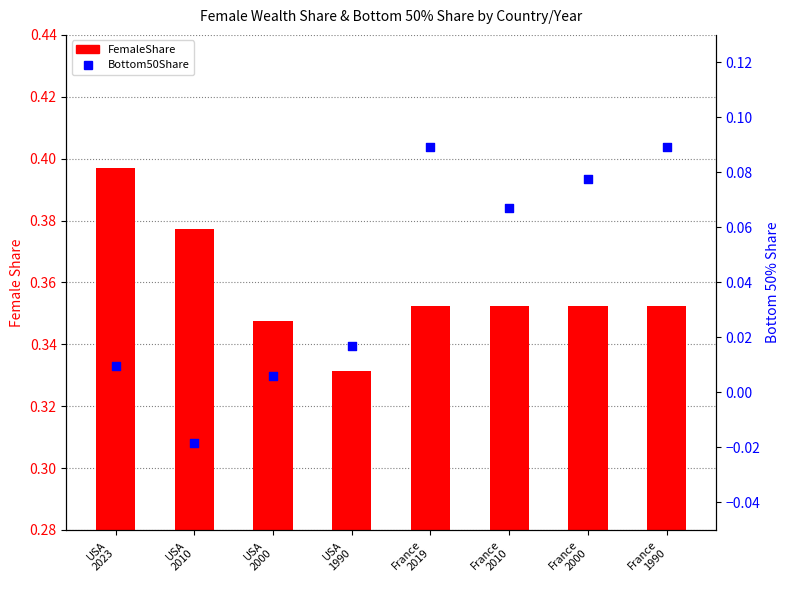

At how many categories does at least one series exceed 0?

8